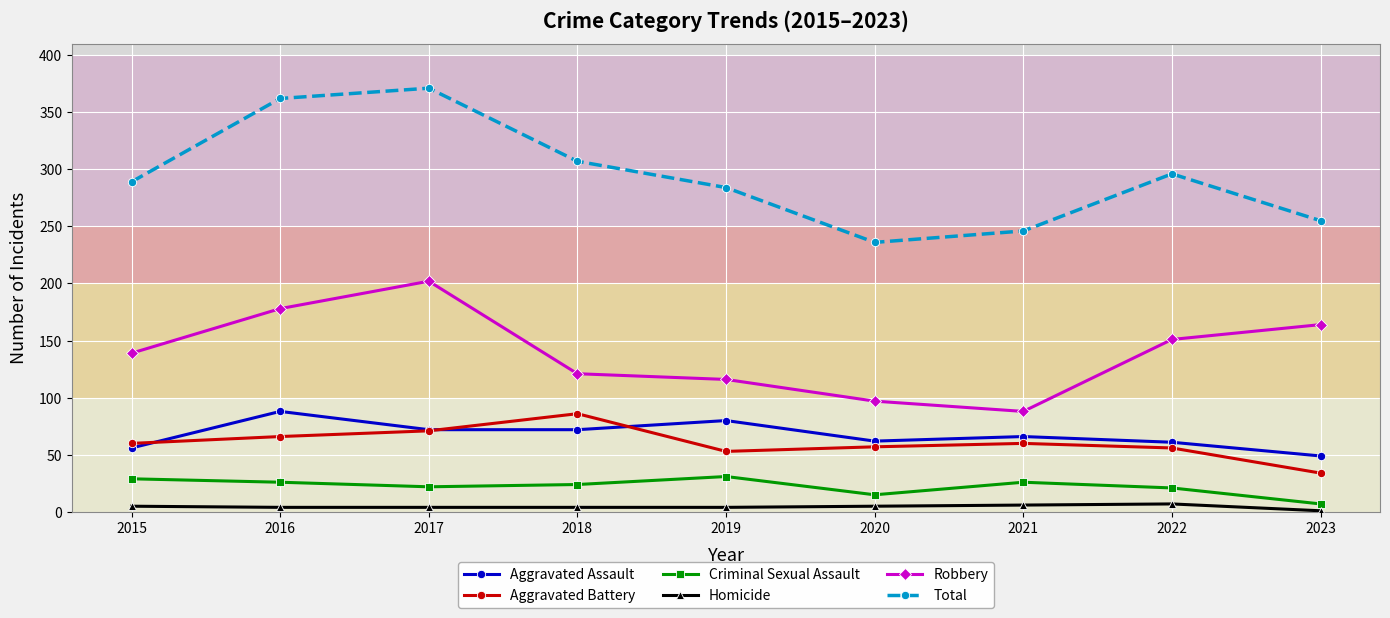

True or false: Aggravated Assault has a value of 13 at 2023.

False